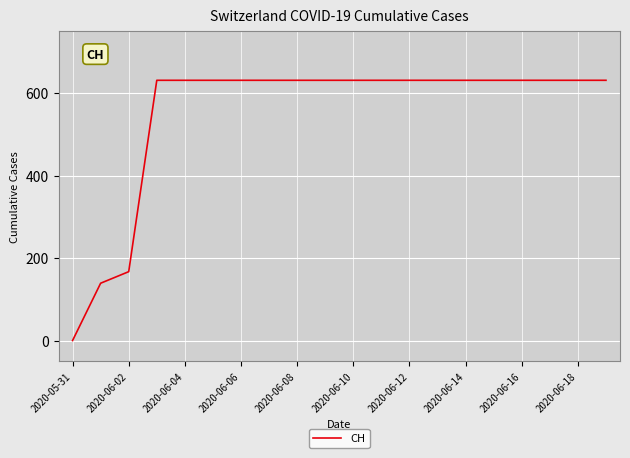

What is the difference between the maximum and minimum values?

631